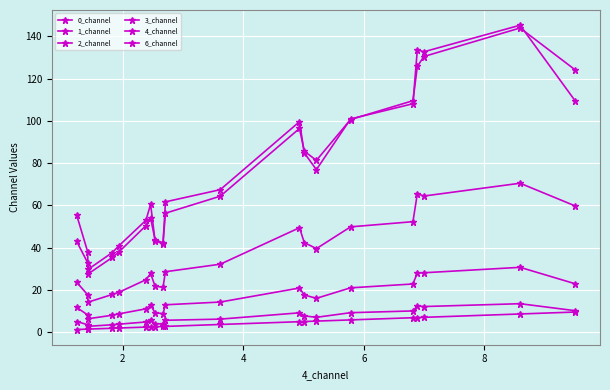

How many data points in 2_channel are above 32?

10